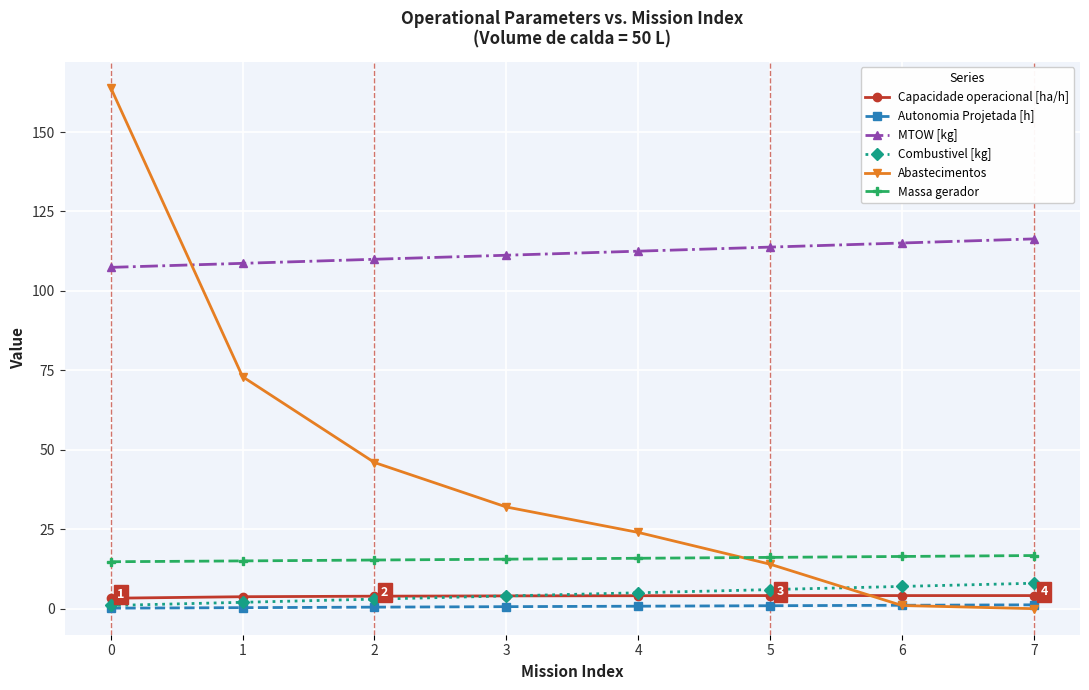

Is it true that MTOW [kg] equals 79.6 at 6?

False